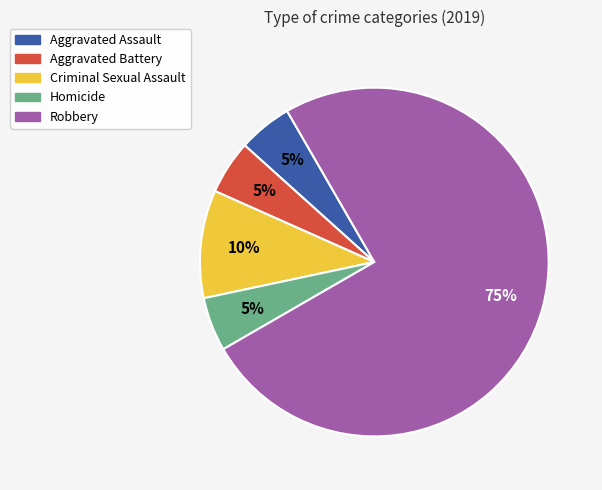

To the nearest percent, what is the difference between the Aggravated Assault and Robbery slice percentages?

70%